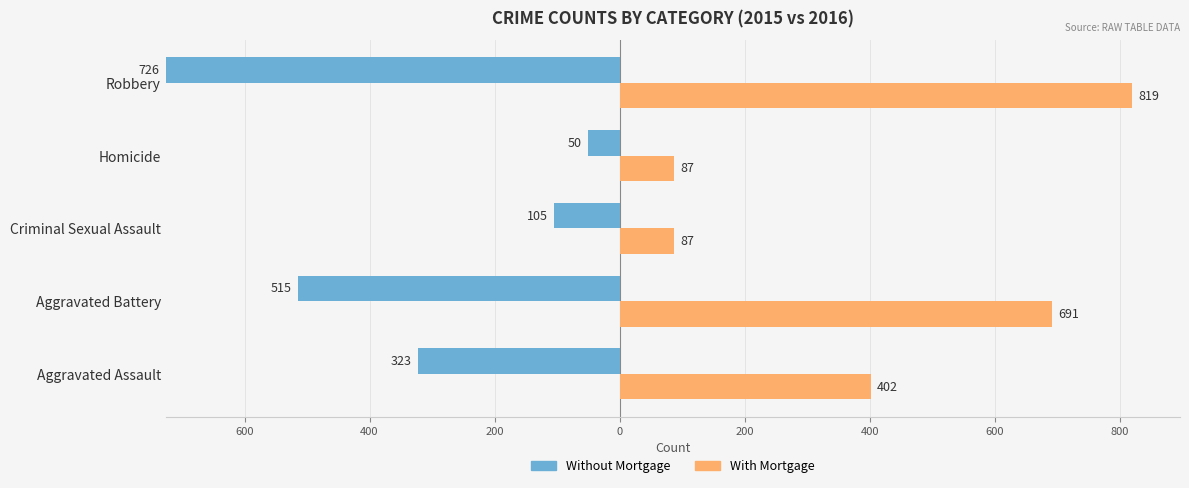

How many bars are there in each group?

2